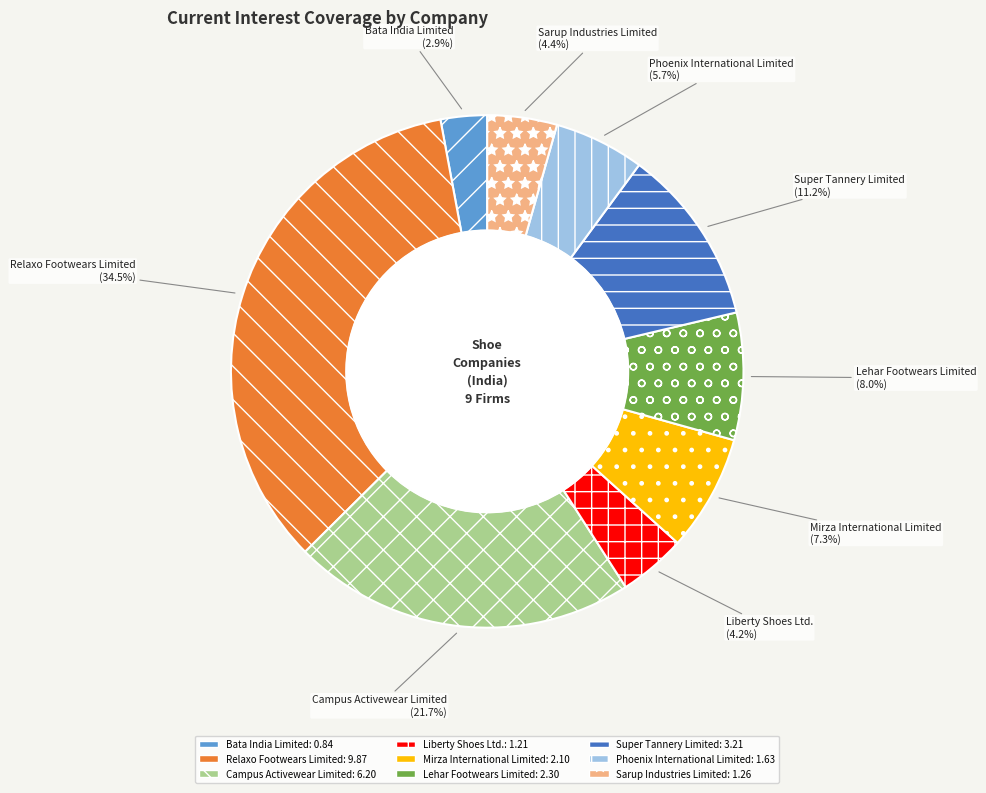

What percentage is NOT represented by Sarup Industries Limited?

95.6%